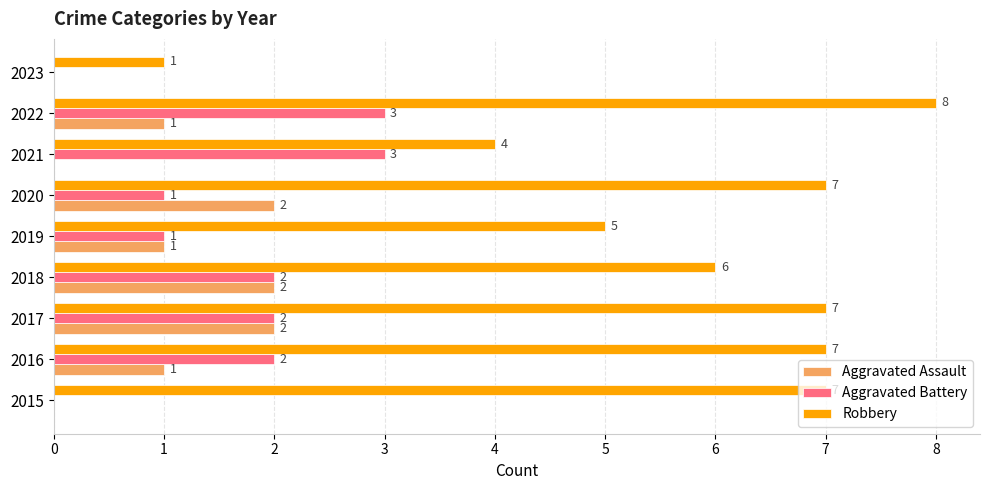

Which category has the highest value across all series?

2022